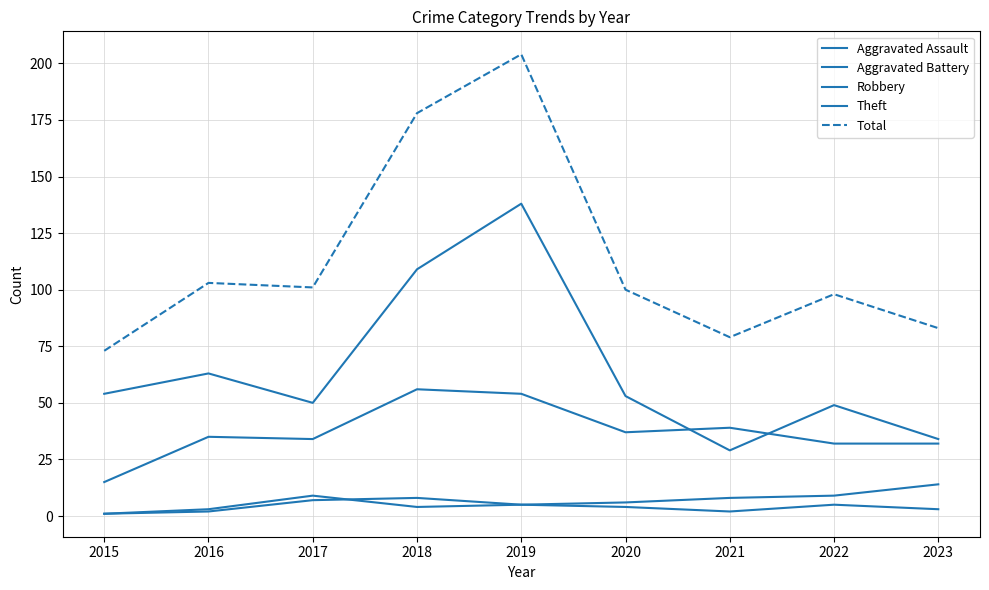

How many interior local valleys does the Theft series have?

2